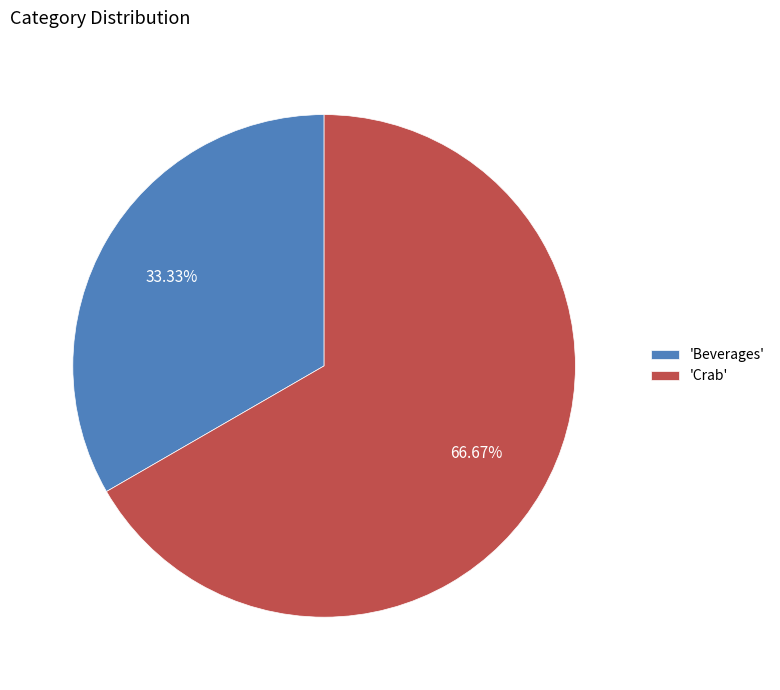

To the nearest percent, what is the average slice percentage?

50%